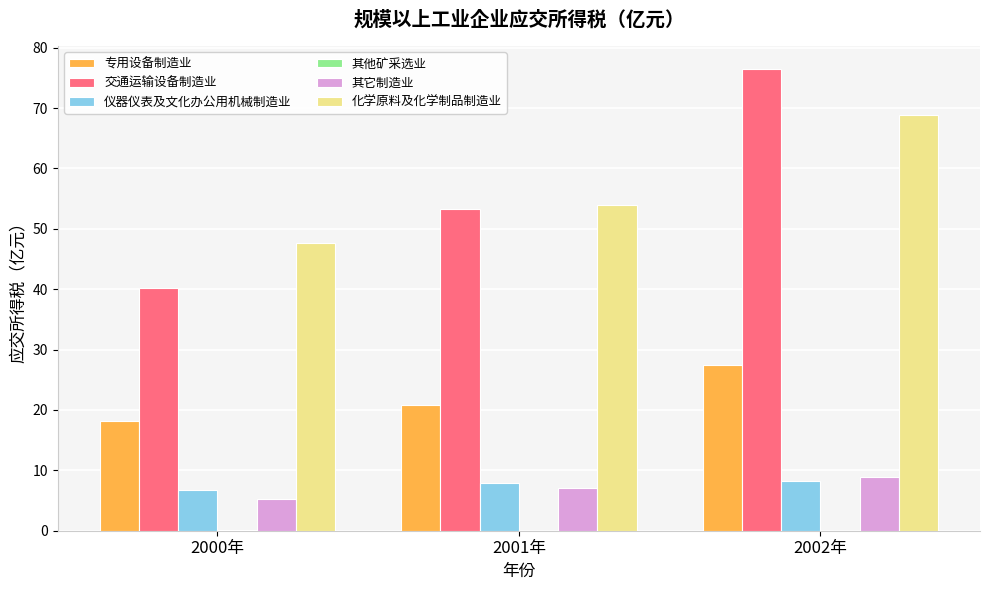

What is the sum of all 仪器仪表及文化办公用机械制造业 values?

22.9